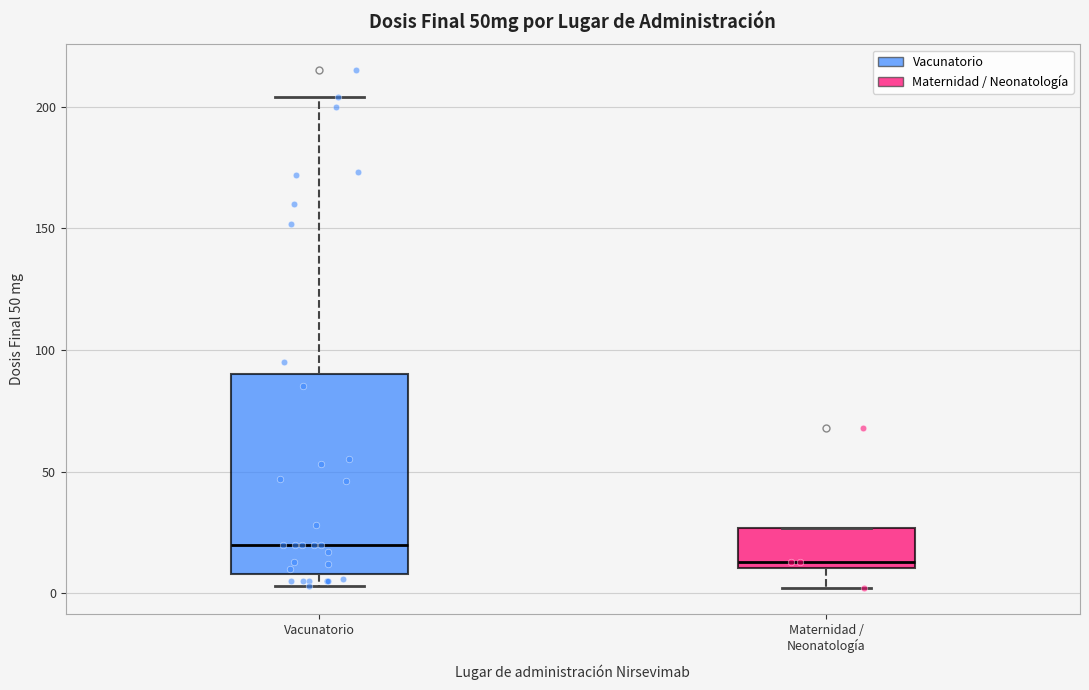

Where does the upper whisker of the box for Vacunatorio end on the y-axis? The values are not printed on the chart, so give them approximately, as read against the axis.

205